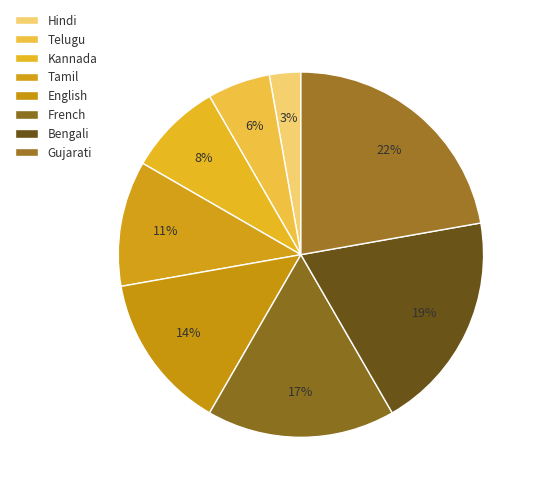

True or false: Telugu accounts for 11% of the total.

False